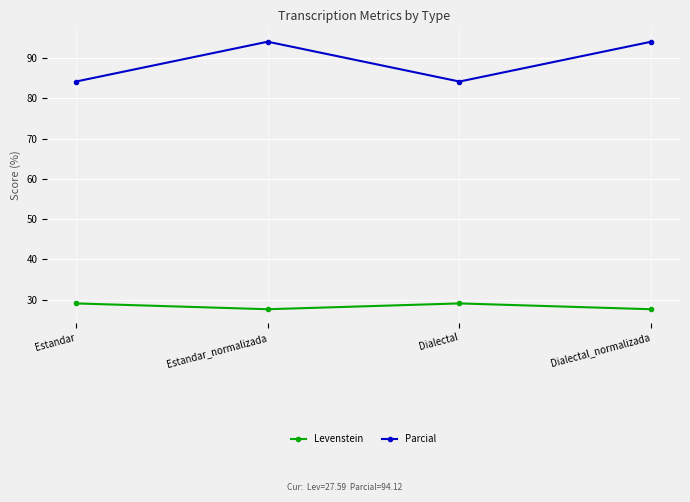

What is the spread (max minus min) of values at Dialectal?

55.2